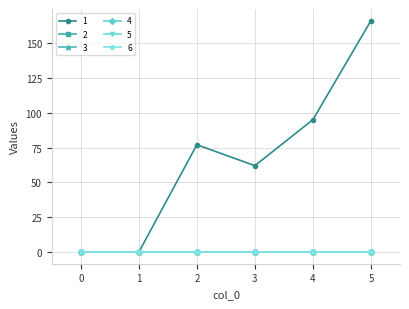

What is the total value across all series at 4?

95